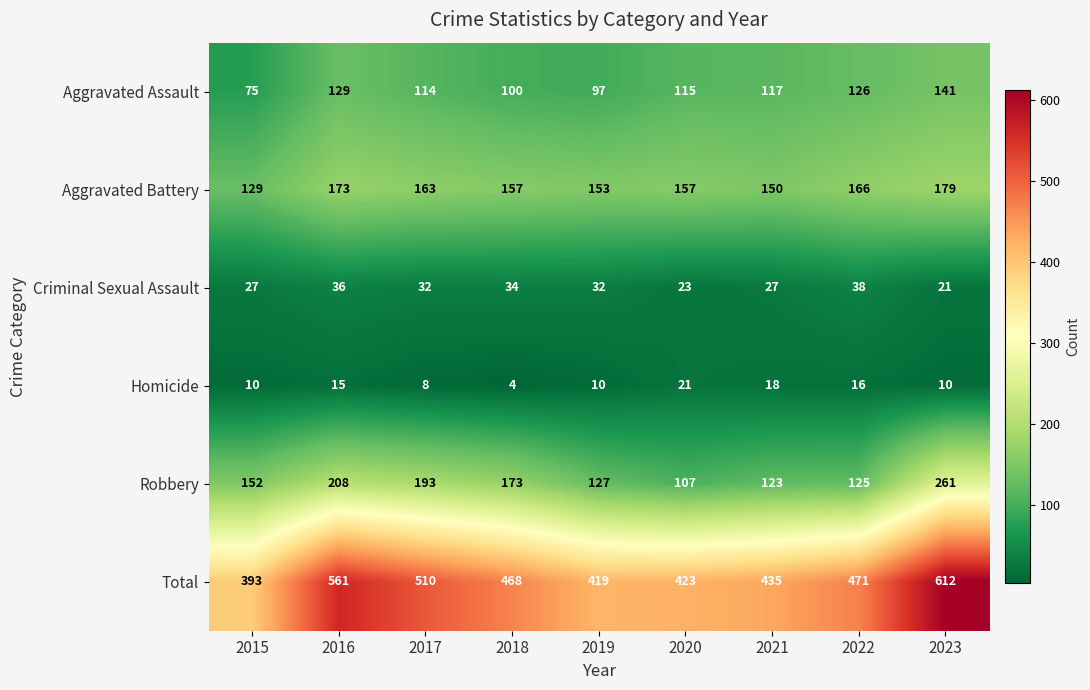

Which category has the highest value in the Aggravated Battery series?

2023